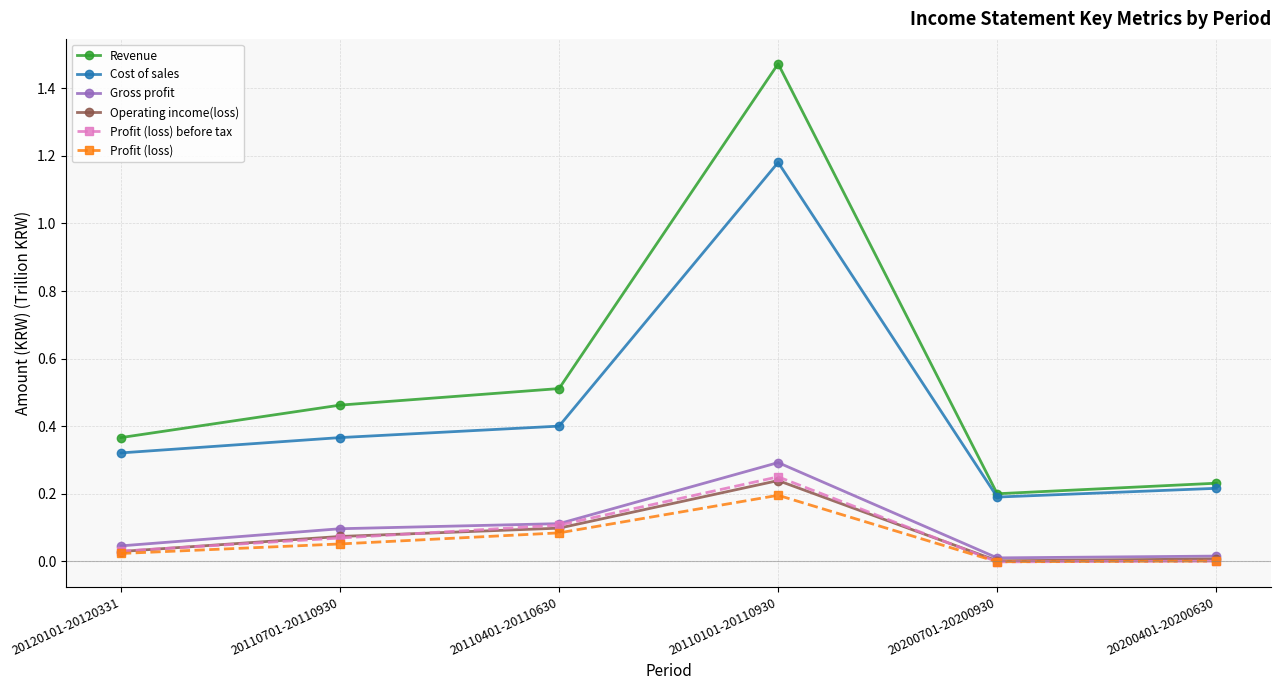

What is the label of the 1st point from the right?

20200401-20200630